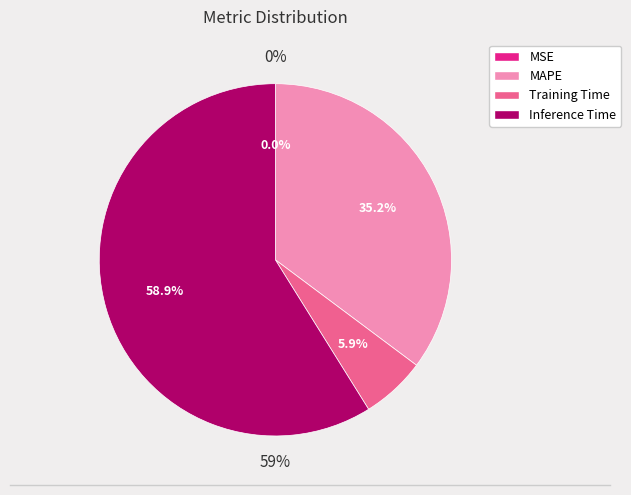

To the nearest percent, what is the difference between the MAPE and Inference Time slice percentages?

24%